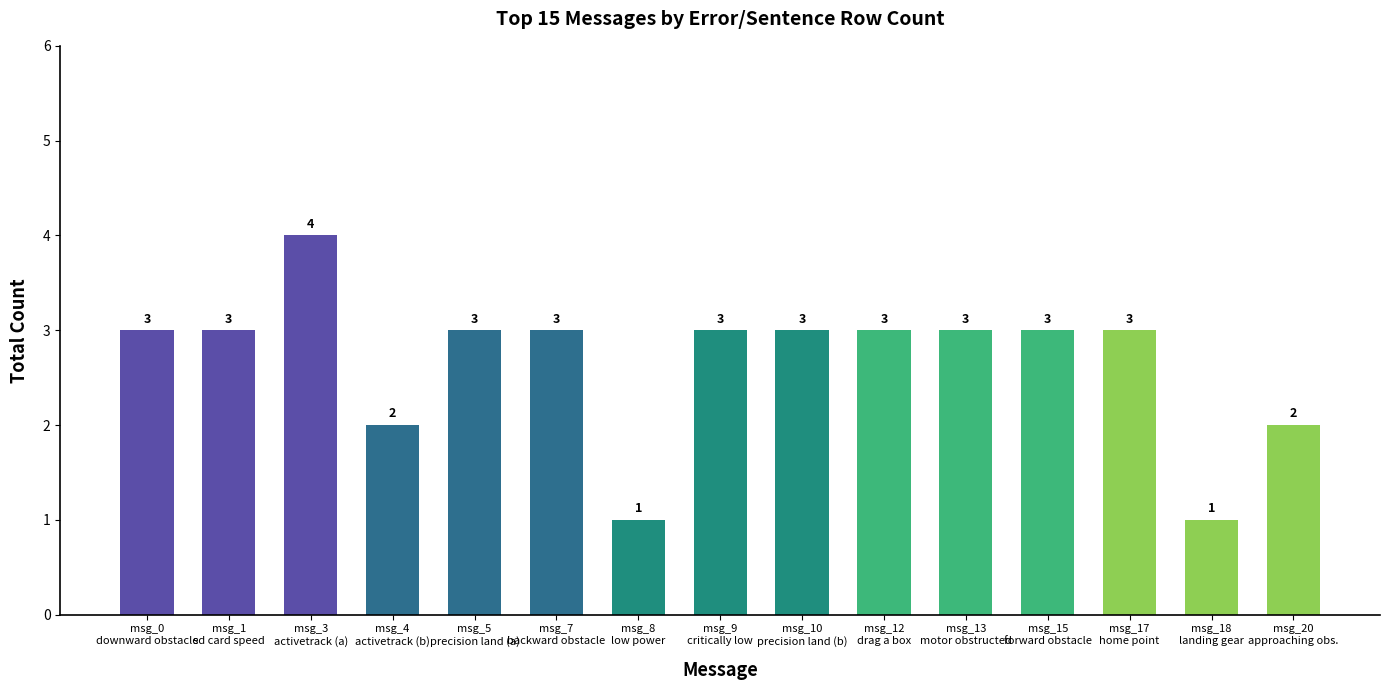

What is the change in value from msg_3
activetrack (a) to msg_4
activetrack (b)?

-2